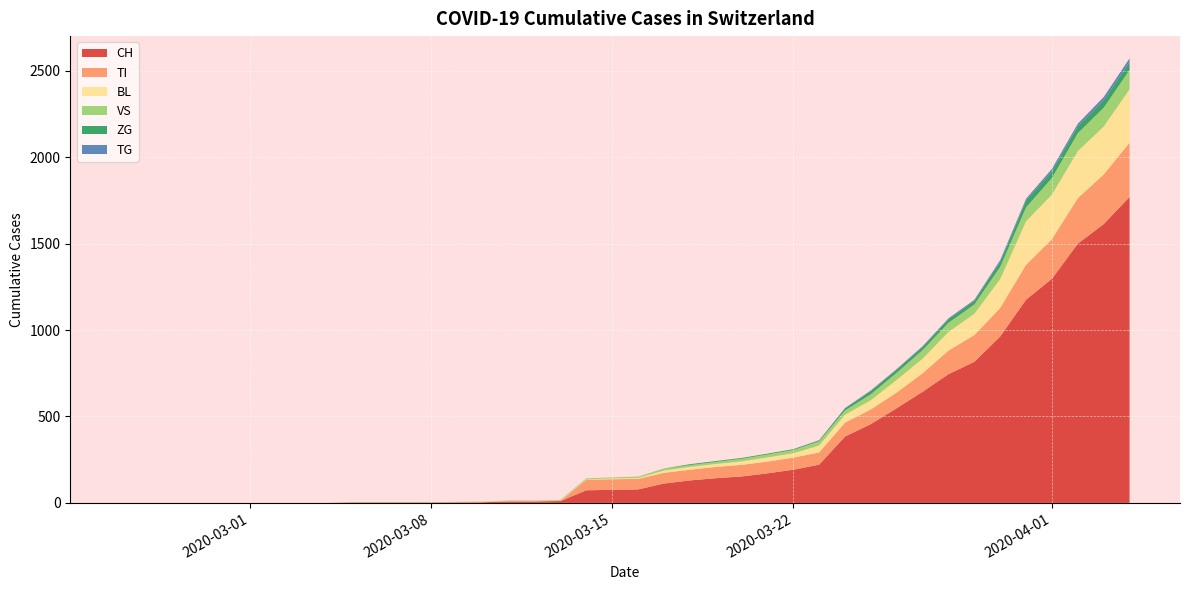

Reading left to right, transcribe all the data shown in this chart.

CH: 0	0	0	0	0	0	0	0	0	2	2	2	2	3	4	9	9	11	73	76	78	112	130	143	153	171	192	221	384	456	548	643	745	816	963	1176	1297	1500	1613	1770
TI: 0	0	0	0	0	0	0	0	0	0	0	0	0	0	0	0	0	0	61	61	61	62	62	65	67	68	70	71	80	85	91	107	136	155	165	202	229	263	287	314
BL: 0	0	0	0	0	0	0	0	0	0	0	0	0	1	2	2	2	2	2	5	5	13	16	17	20	24	25	40	46	53	73	84	108	123	167	251	258	272	277	309
VS: 0	0	0	0	0	0	0	0	0	2	2	2	2	2	2	3	3	5	6	6	8	11	11	12	15	17	19	24	25	35	41	50	53	54	71	81	96	104	109	112
ZG: 0	0	0	0	0	0	0	0	0	0	0	0	0	0	0	0	0	0	0	0	0	1	5	5	5	5	5	5	12	18	18	18	21	21	29	39	40	41	44	46
TG: 0	0	0	0	0	0	0	0	0	0	0	0	0	0	0	0	0	0	0	0	0	0	0	0	0	0	0	2	2	4	4	5	5	6	10	11	13	14	18	21